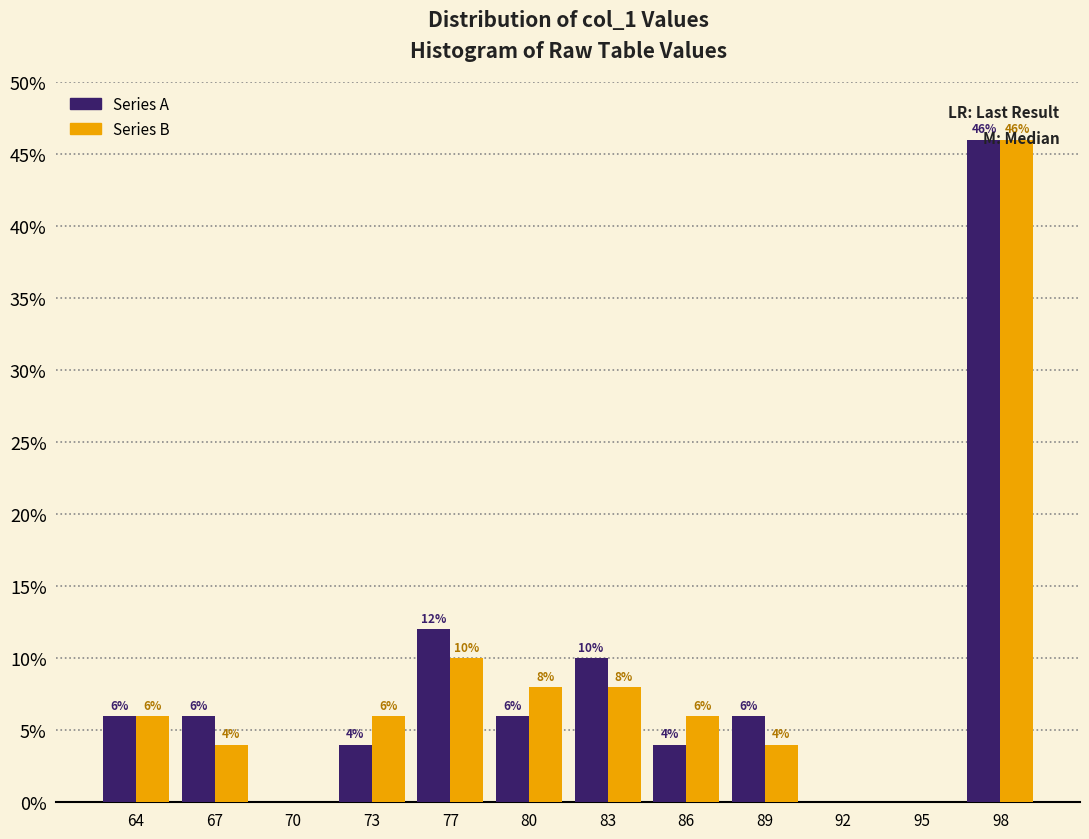

At which category is the sum across all series the highest?

98